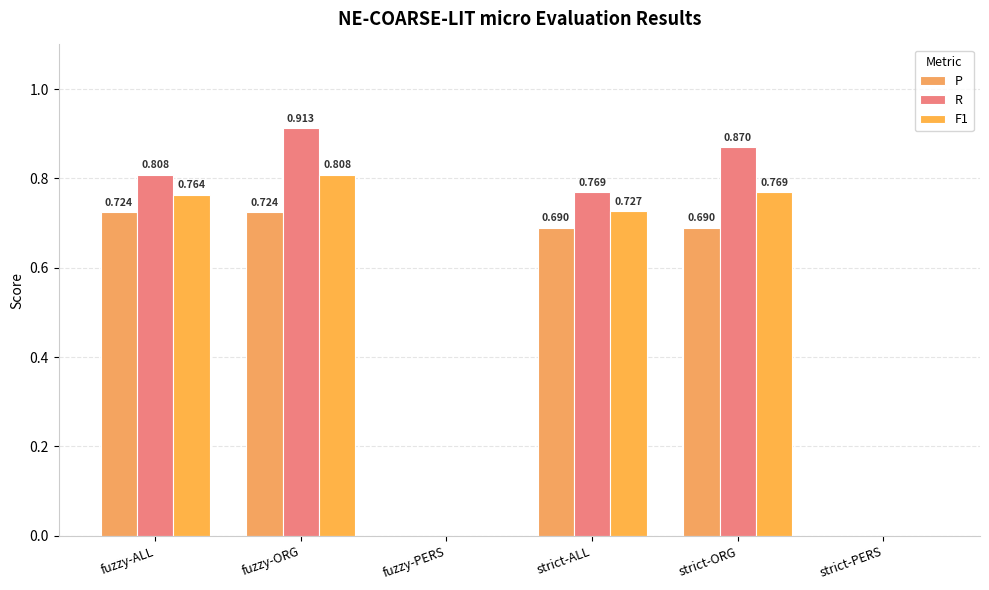

True or false: P has a value of 0.3 at fuzzy-ALL.

False